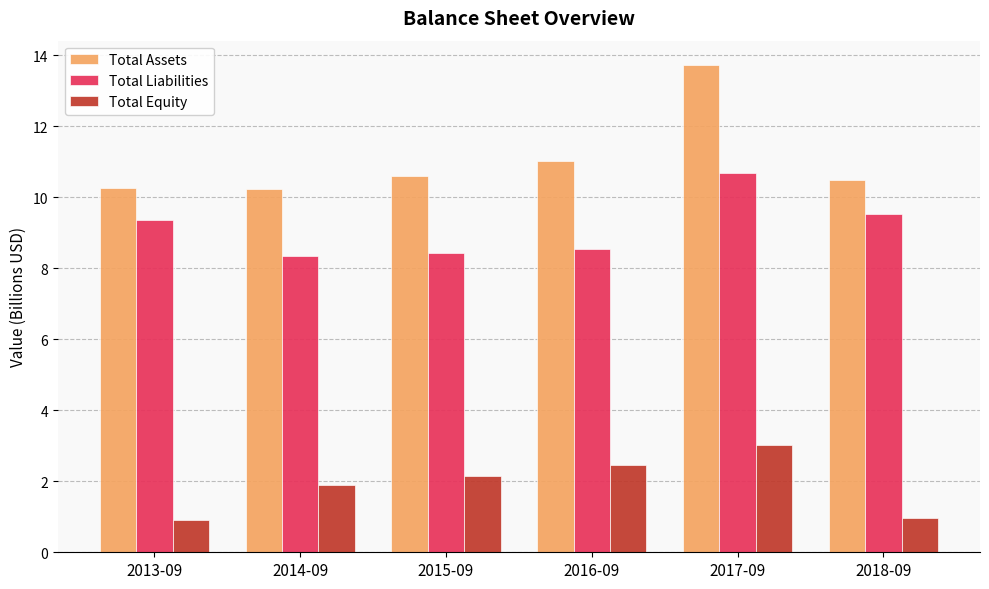

The Total Assets series shows 10.5 at 2018-09. True or false?

True